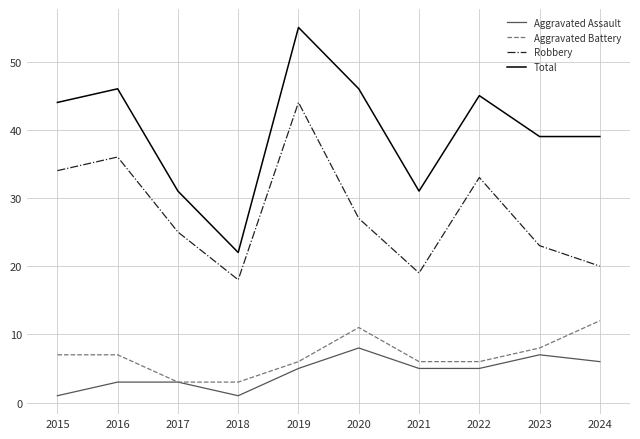

What is the difference between the highest and lowest values at 2017?

28